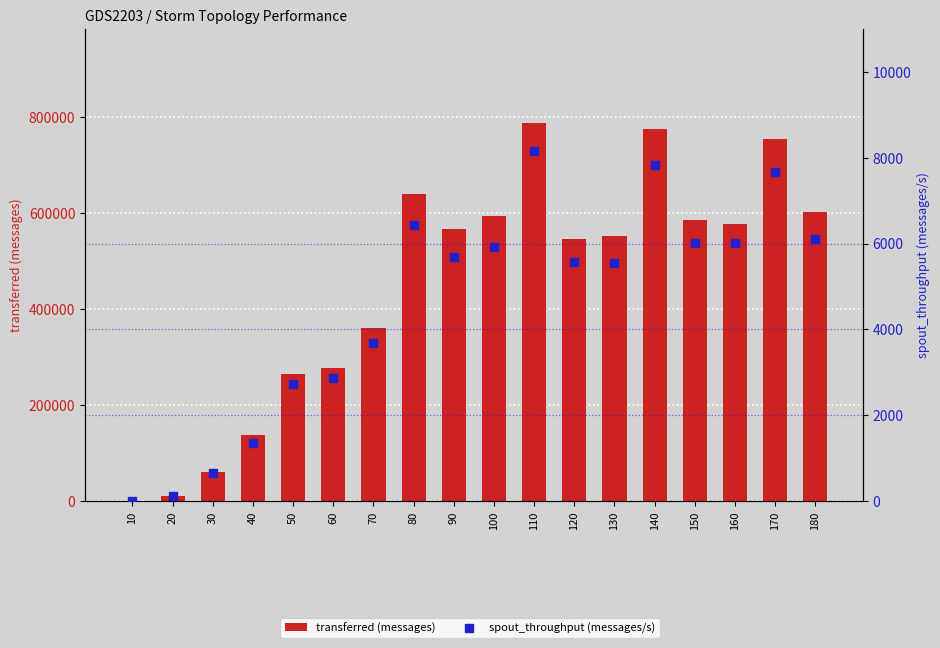

Is the value of transferred (messages) at 150 greater than the value of spout_throughput (messages/s) at 150?

Yes